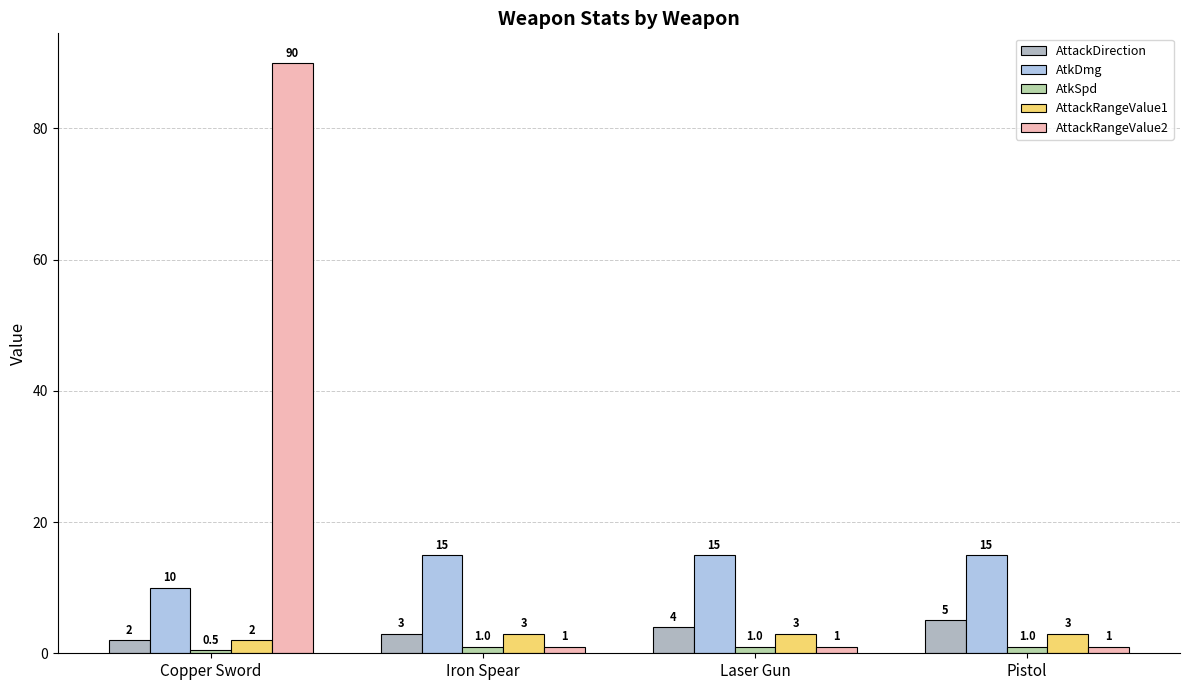

What are all the series names shown in the legend?

AttackDirection, AtkDmg, AtkSpd, AttackRangeValue1, AttackRangeValue2